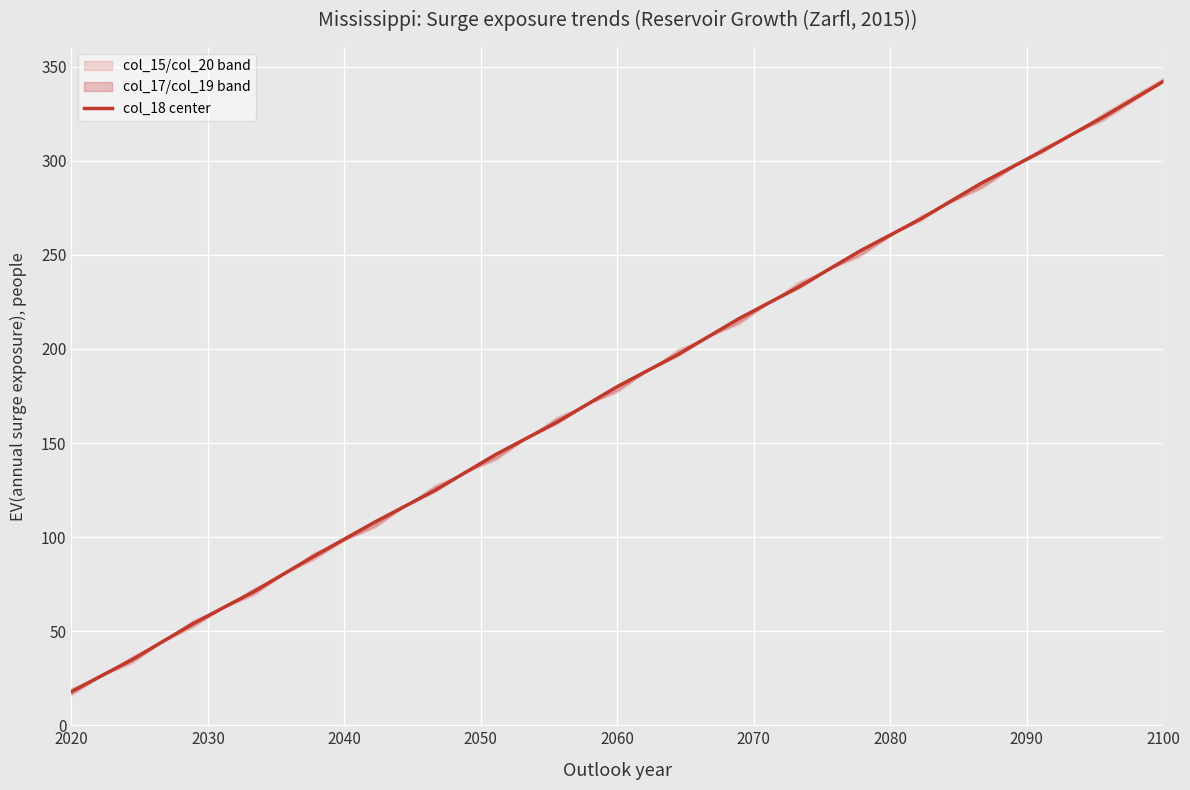

Reading left to right, transcribe all the data shown in this chart.

18	35	54	71	90	108	125	144	161	180	197	216	233	252	269	288	305	323	342